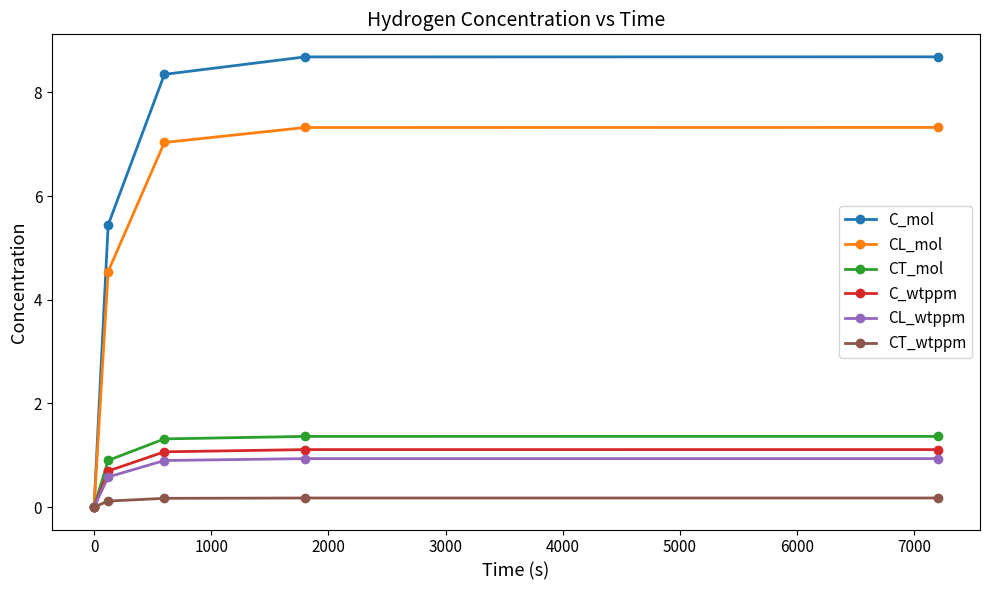

What is the maximum value for C_mol?

8.7